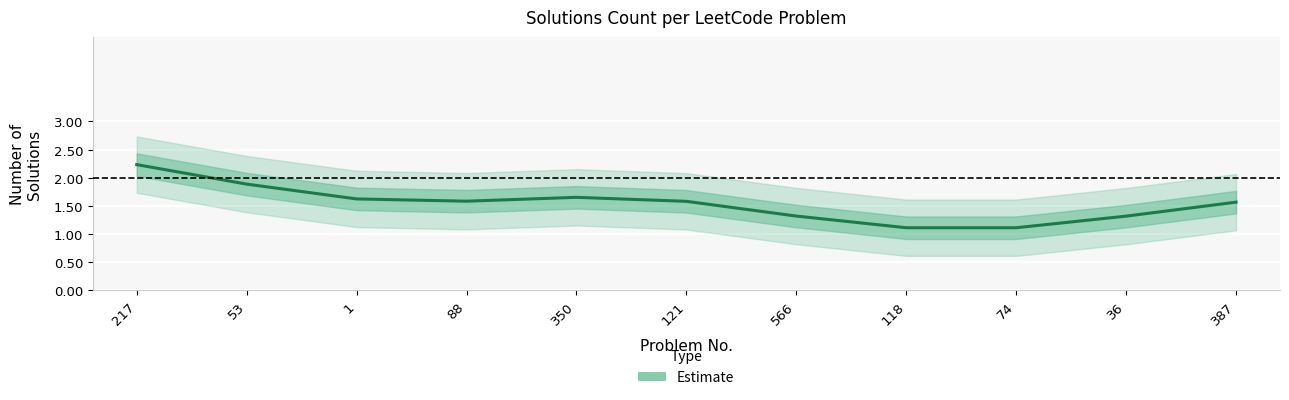

What is the ratio of the value at 118 to the value at 53?

0.6